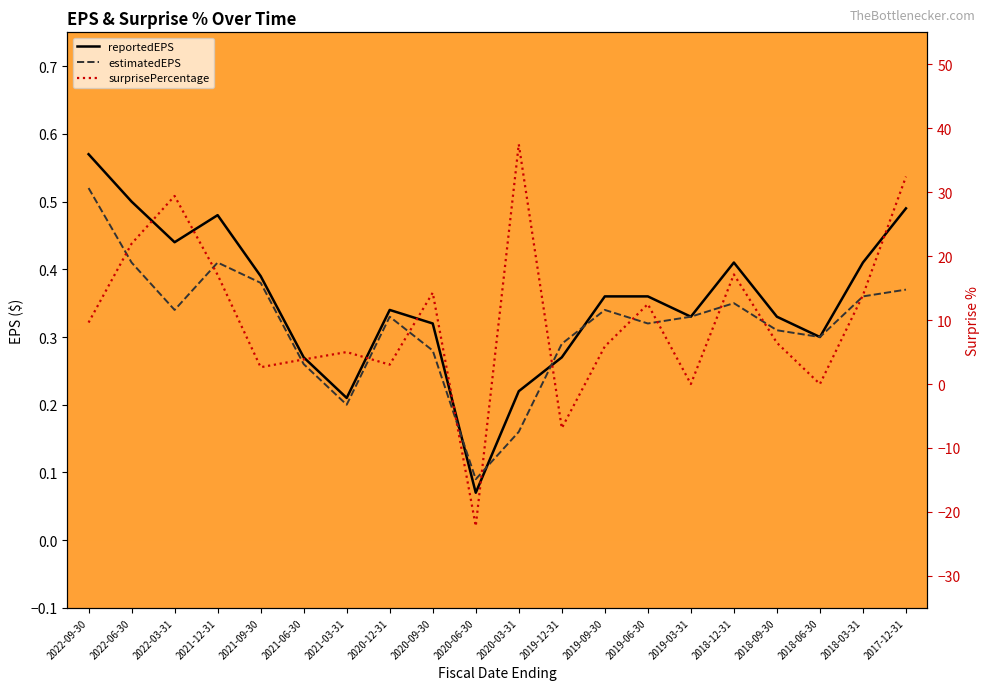

Where is reportedEPS nearest to the value 0?

2020-06-30